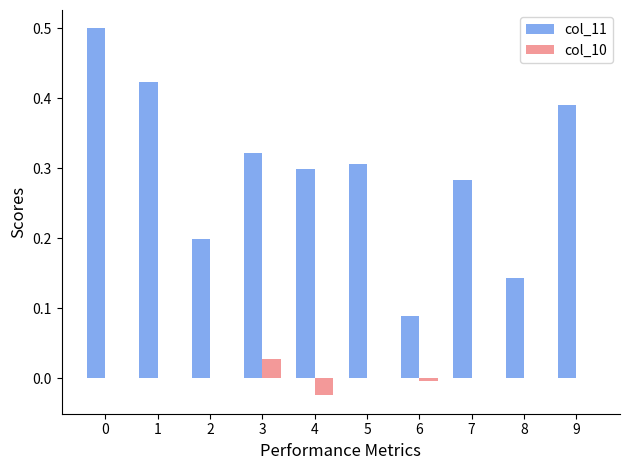

Is the value of col_10 at 5 greater than the value of col_11 at 0?

No